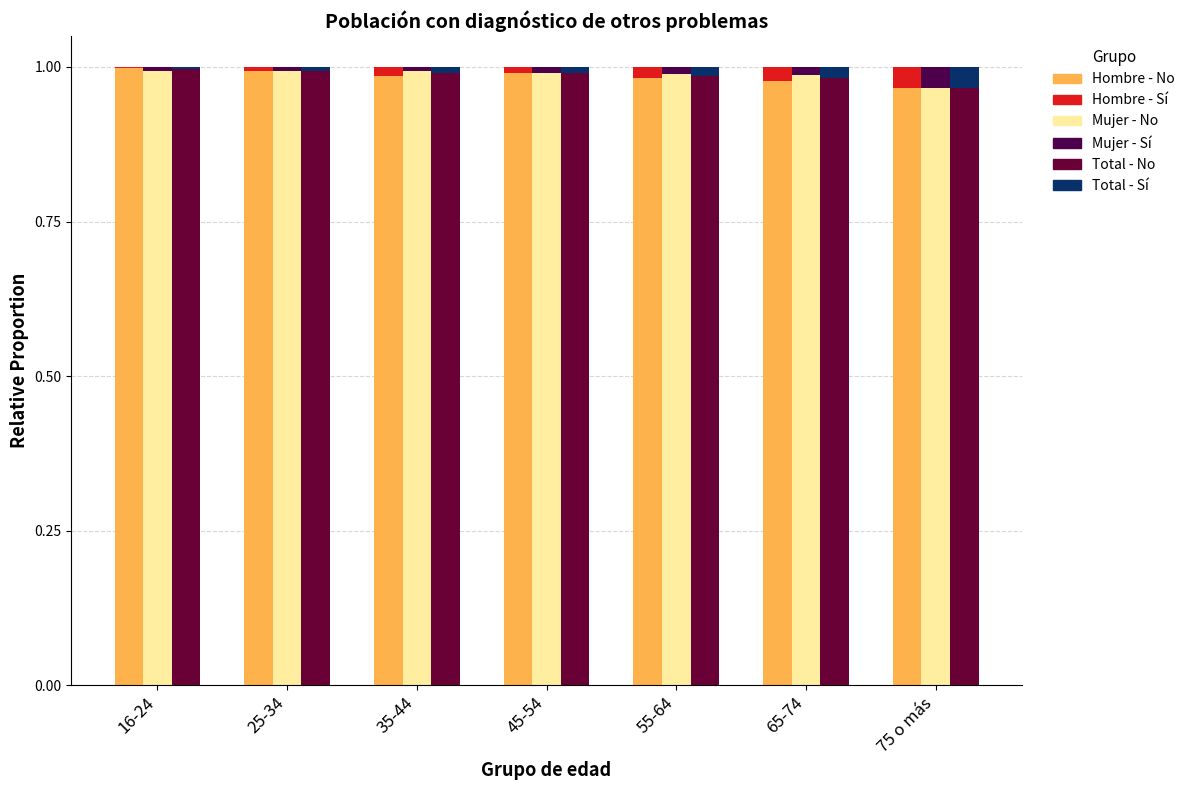

Reading left to right, list all the values displayed in this chart.

Hombre - No: 1.0	1.0	1.0	1.0	1.0	1.0	1.0
Hombre - Sí: 0.0	0.0	0.0	0.0	0.0	0.0	0.0
Mujer - No: 1.0	1.0	1.0	1.0	1.0	1.0	1.0
Mujer - Sí: 0.0	0.0	0.0	0.0	0.0	0.0	0.0
Total - No: 1.0	1.0	1.0	1.0	1.0	1.0	1.0
Total - Sí: 0.0	0.0	0.0	0.0	0.0	0.0	0.0